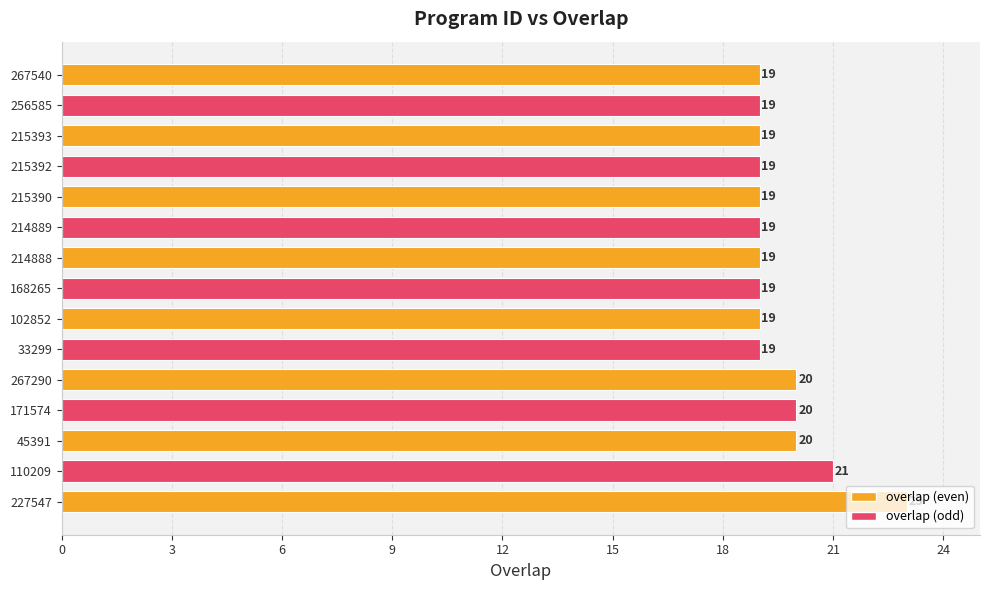

Which has a higher value, 45391 or 214889?

45391